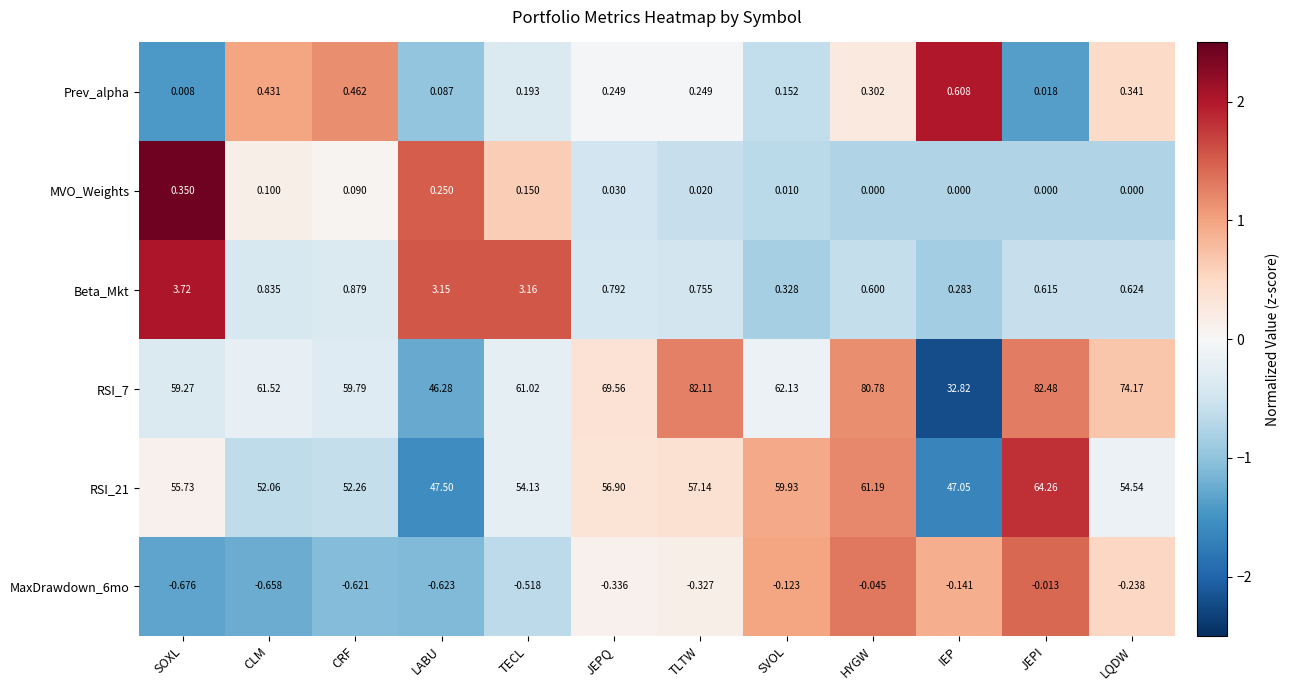

Where does the RSI_21 series first go above 55?

SOXL